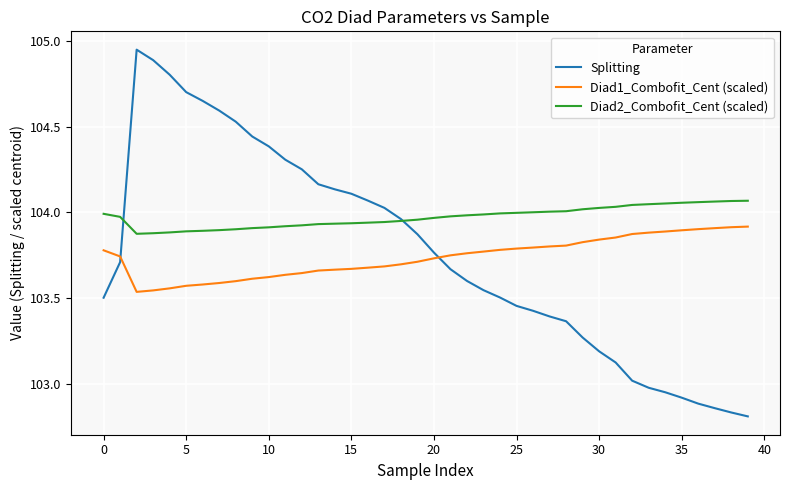

True or false: Diad1_Combofit_Cent (scaled) and Diad2_Combofit_Cent (scaled) cross at least once.

False